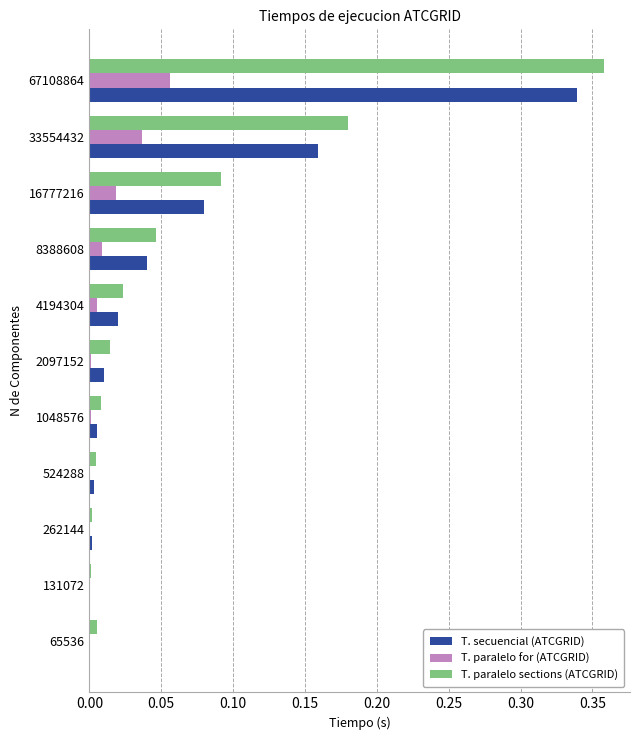

What is the sum of all T. secuencial (ATCGRID) values?

0.7